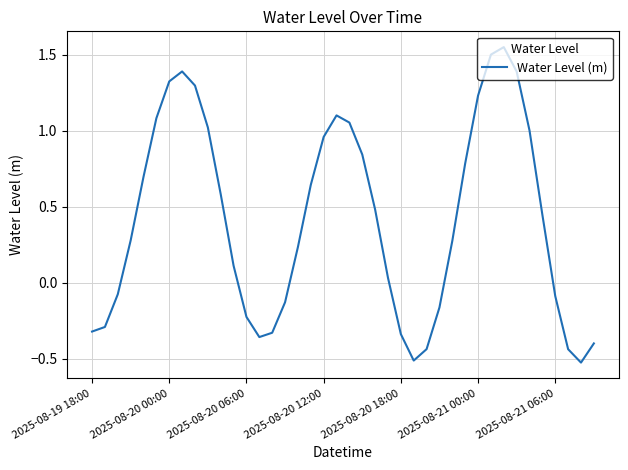

What is the difference between the maximum and minimum values?

2.1